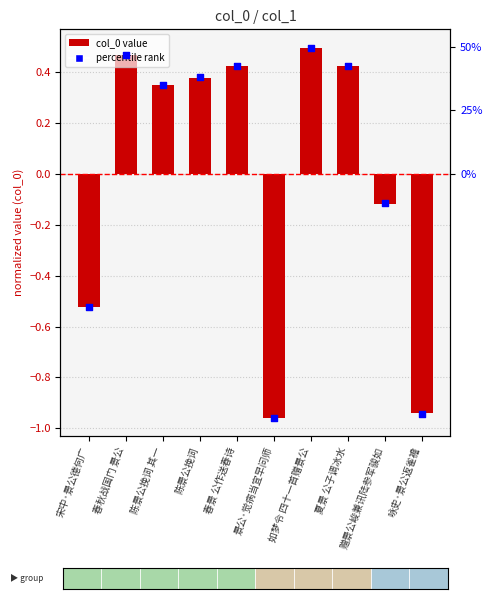

Is the value of percentile rank at 陈景公挽词 greater than the value of col_0 at 如梦令 四十一首赠景公?

No